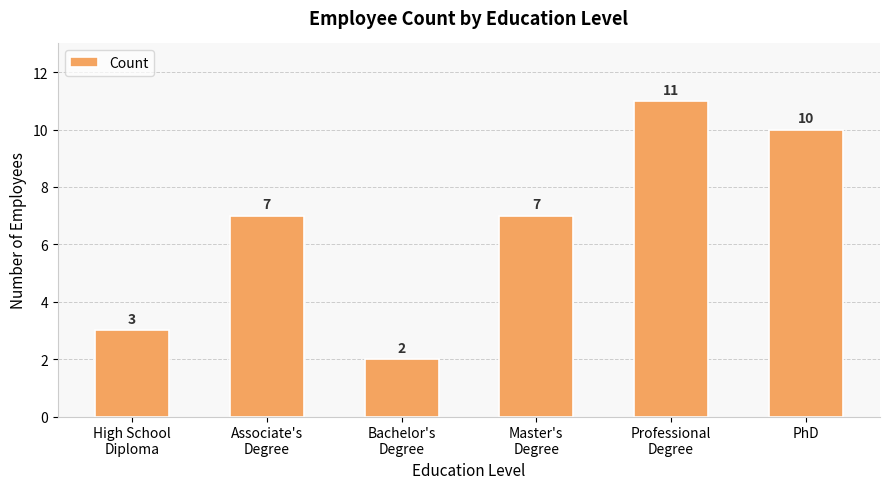

How many categories are shown in the chart?

6